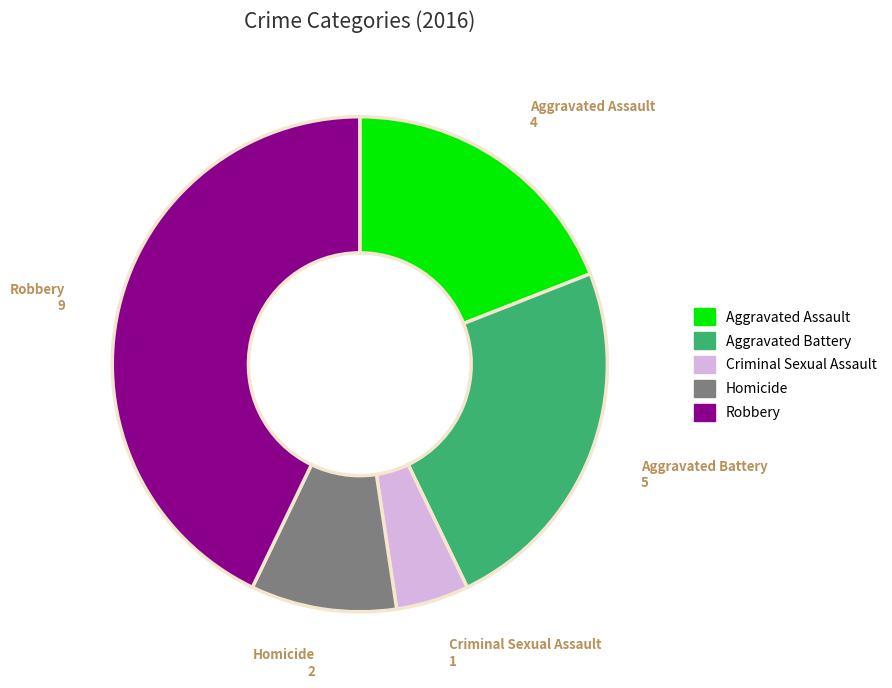

Approximately how many times larger is the value at Criminal Sexual Assault compared to Homicide?

0.5